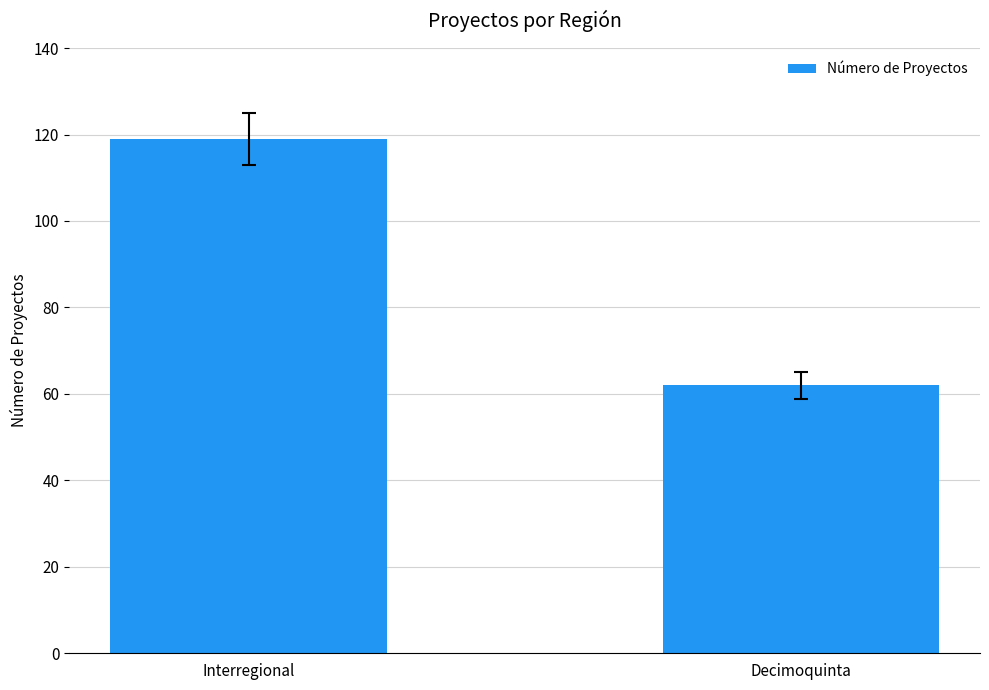

What is the approximate value at Decimoquinta?

62